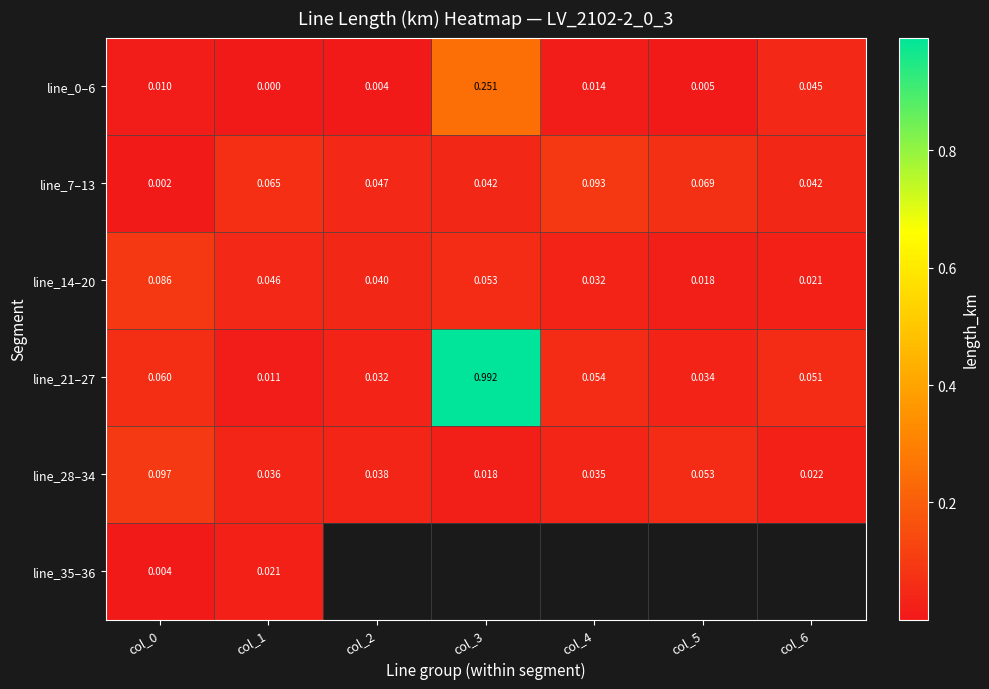

Is the value of line_21–27 at col_4 greater than the value of line_7–13 at col_5?

No